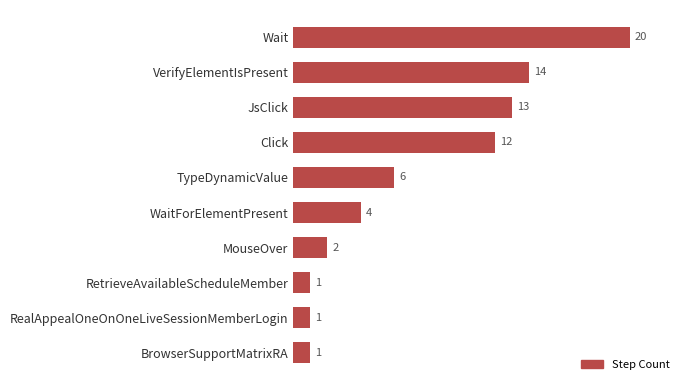

Is it true that the value at BrowserSupportMatrixRA is 2?

False